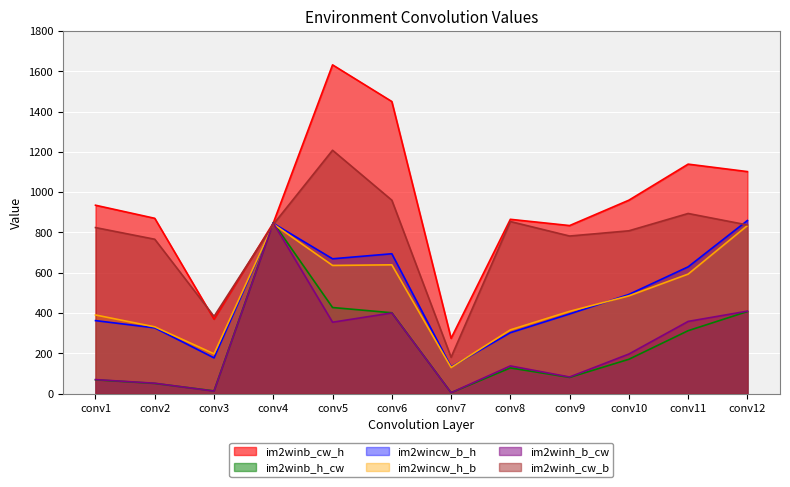

At which label does im2winb_cw_h reach its peak?

conv5